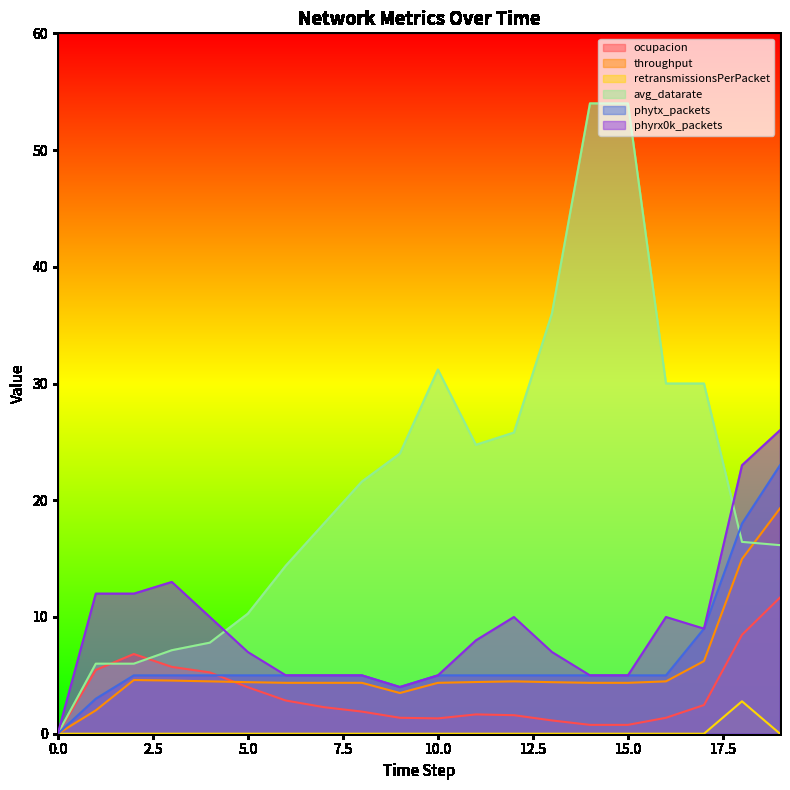

At which label does phytx_packets first exceed 5?

17